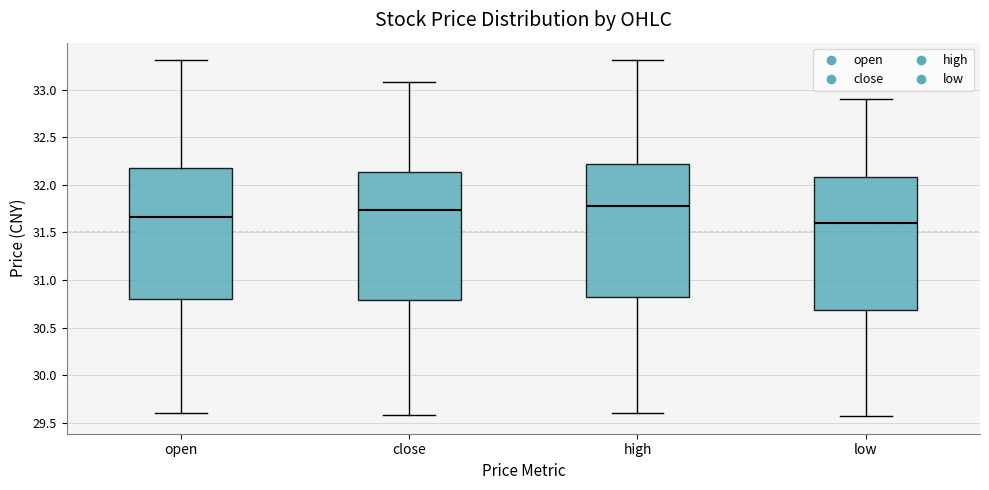

Reading left to right, transcribe this box plot: for each box, give where its median line is, the range the box spans, and where its two whiskers end, as read against the y-axis. The values are not printed on the chart, so give them approximately, as read against the axis.

open: median 31.65, box 30.80 to 32.20, whiskers 29.60 to 33.30
close: median 31.75, box 30.80 to 32.15, whiskers 29.60 to 33.10
high: median 31.80, box 30.80 to 32.20, whiskers 29.60 to 33.30
low: median 31.60, box 30.70 to 32.10, whiskers 29.55 to 32.90